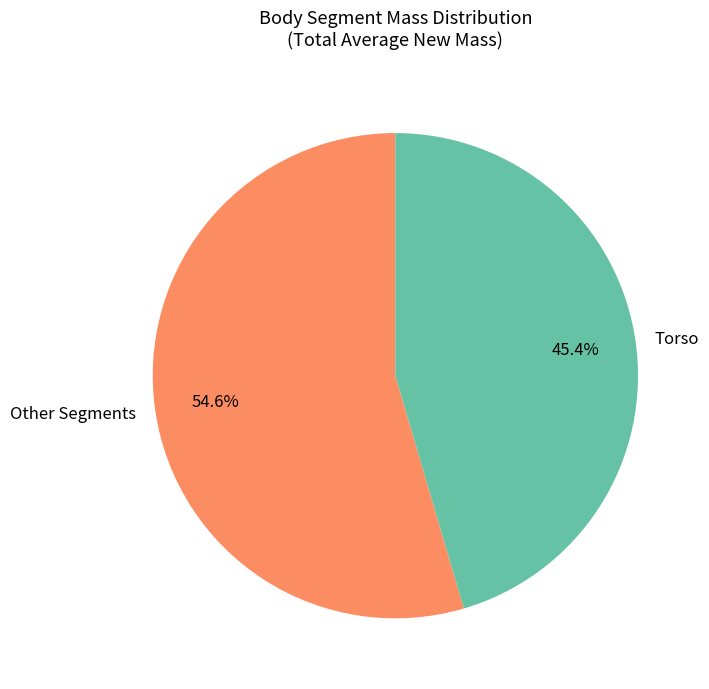

Which slice is the smallest?

Torso